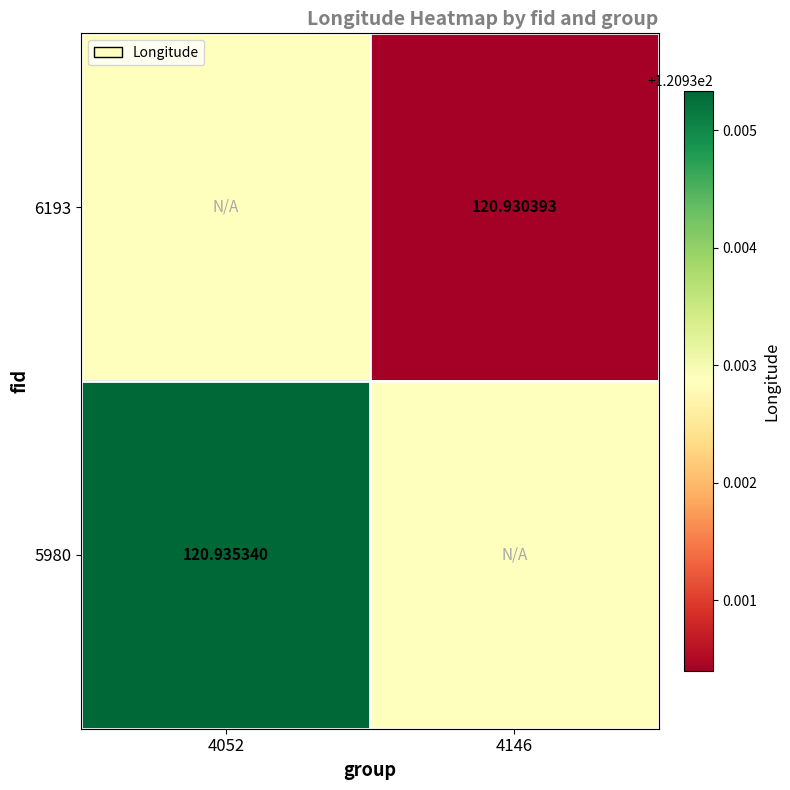

At how many categories does at least one series exceed 120?

2